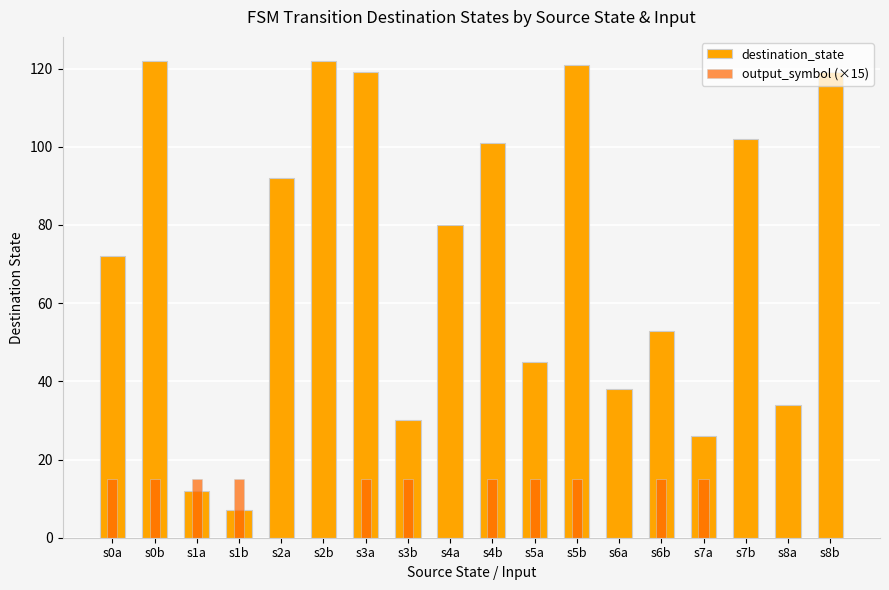

Are the bars horizontal?

No